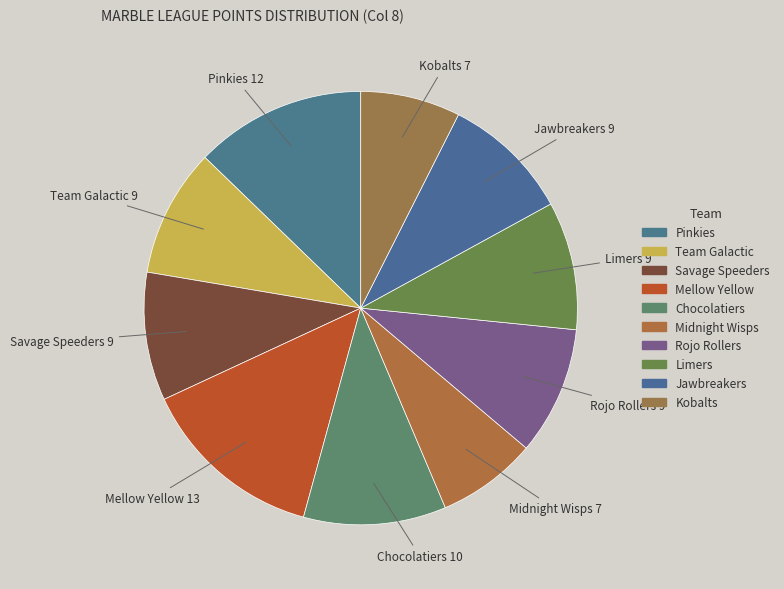

How many segments does this pie chart have?

10